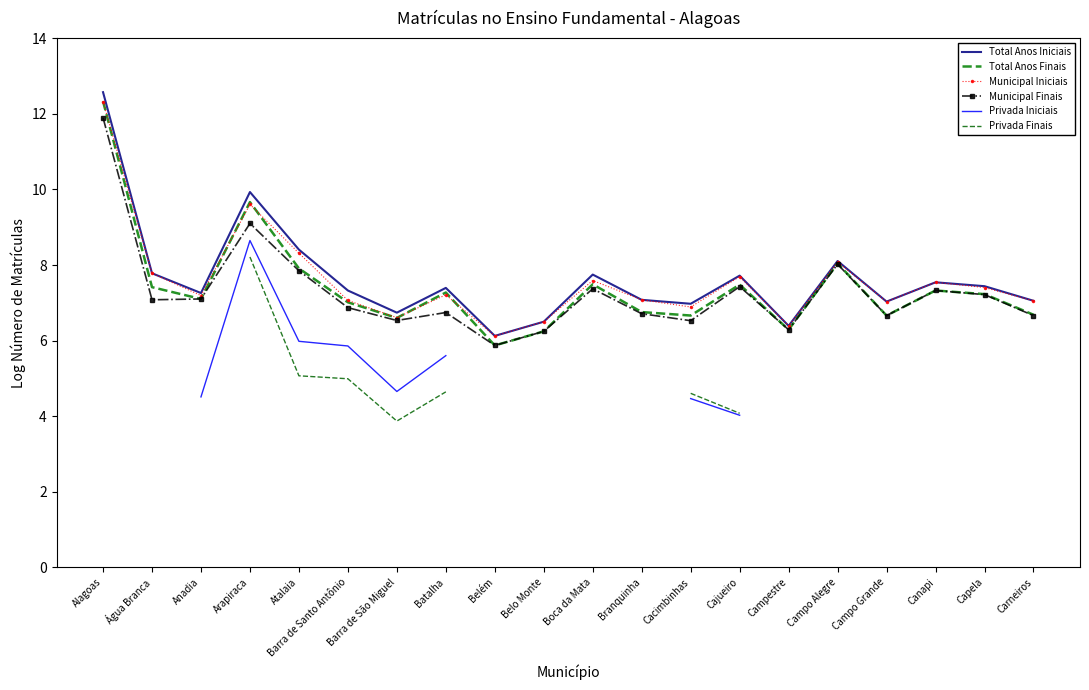

Which category has the highest value in the Total Anos Iniciais series?

Alagoas